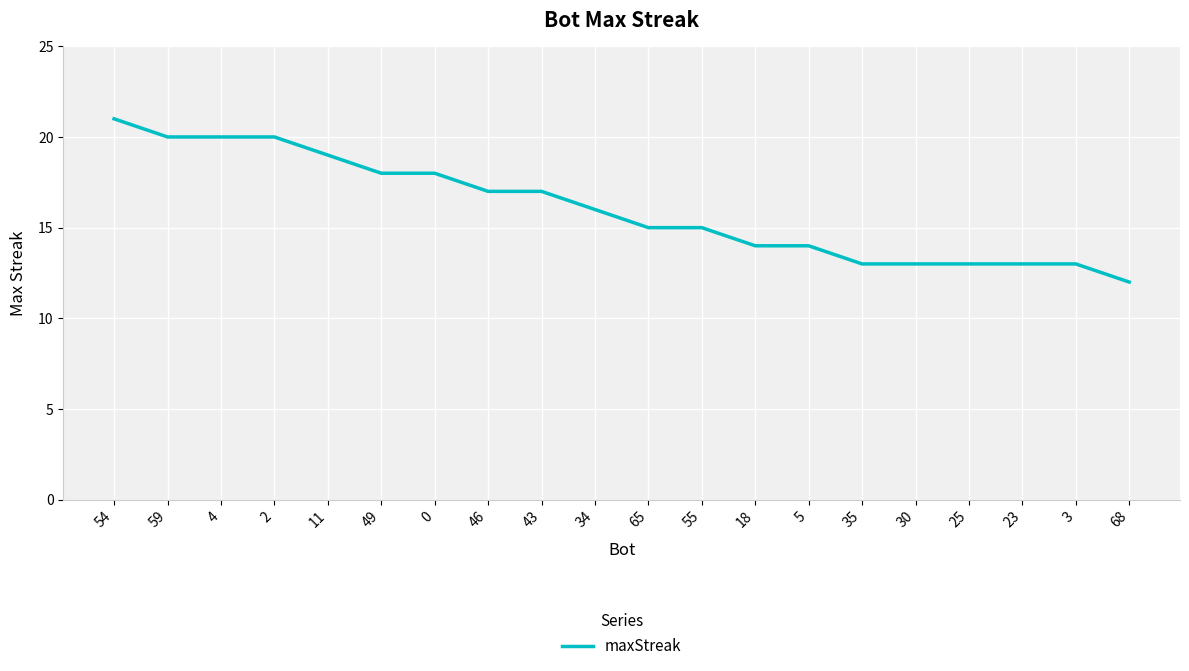

The chart shows a value of 7 at 65. True or false?

False